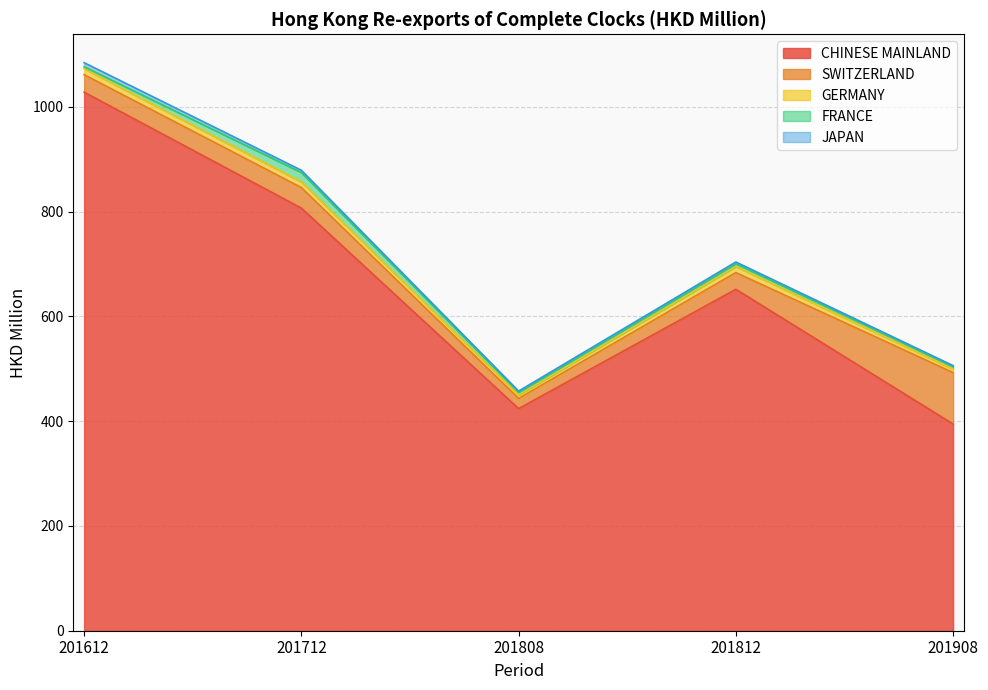

How many interior local valleys does the GERMANY series have?

1